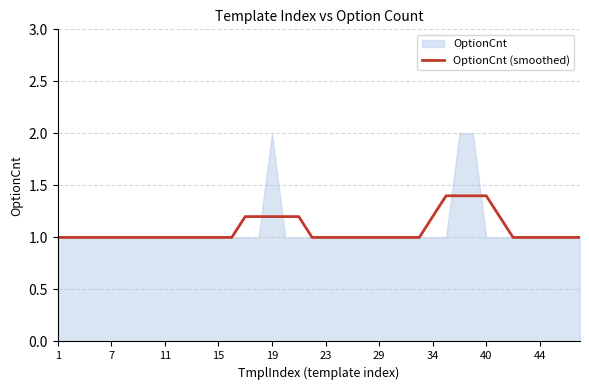

Which label corresponds to the smallest value in the chart?

1